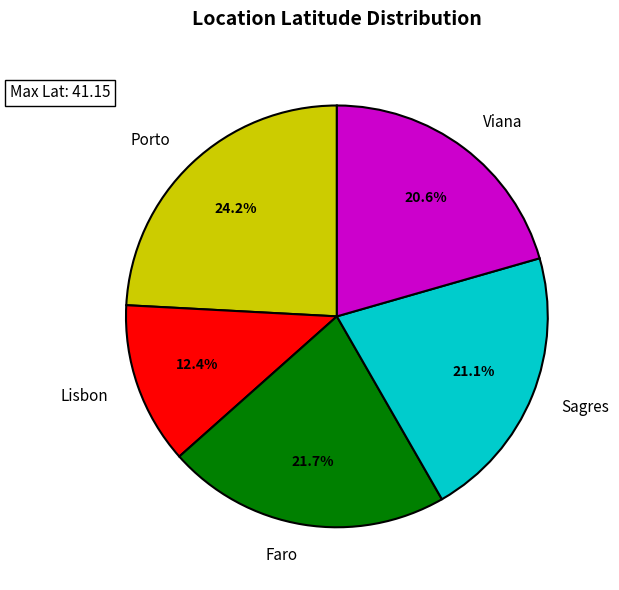

What percentage is the Porto slice, to the nearest percent?

24%